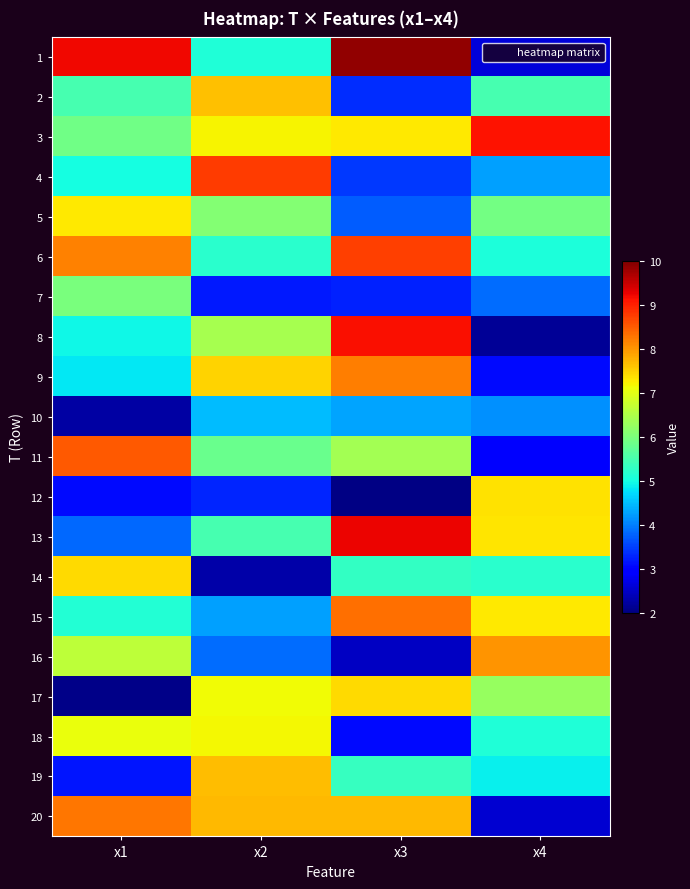

Which has a higher value, x4 or x1?

x1